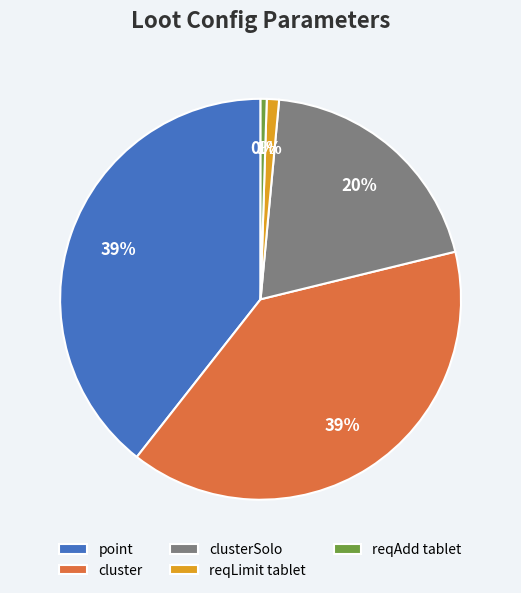

How many slices are in this pie chart?

5